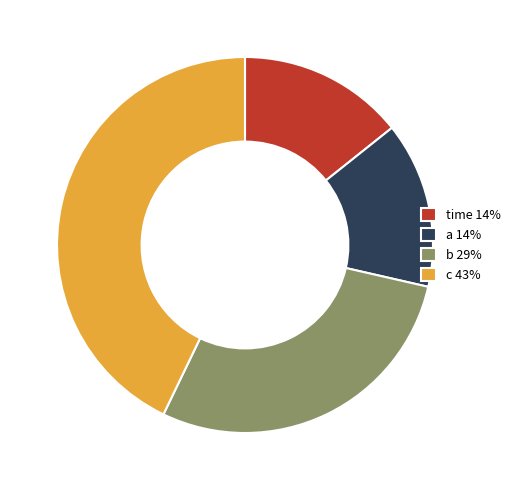

Approximately how many times larger is the value at time compared to a?

1.0